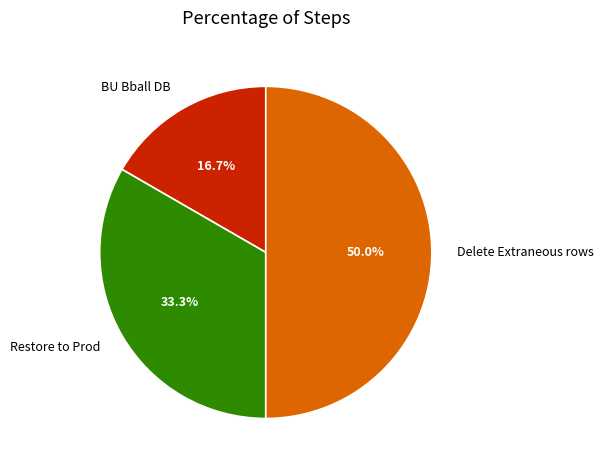

To the nearest percent, what is the average slice percentage?

33%